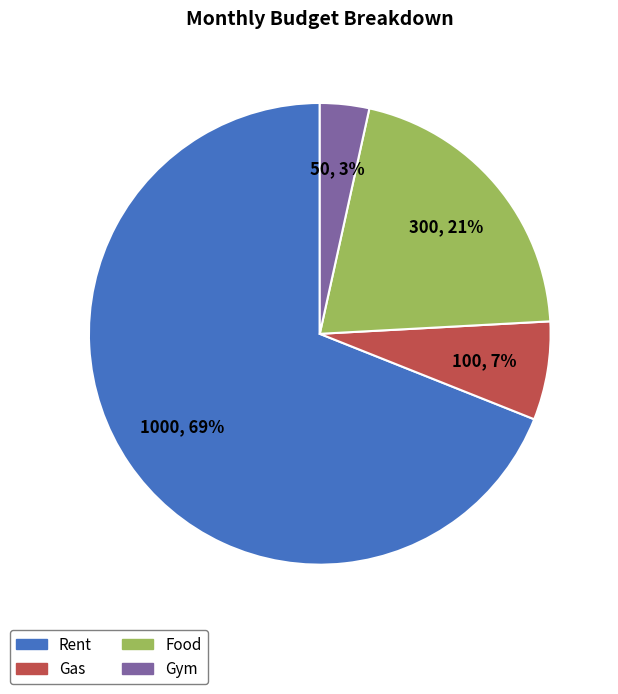

Is Gym the majority of the pie?

No